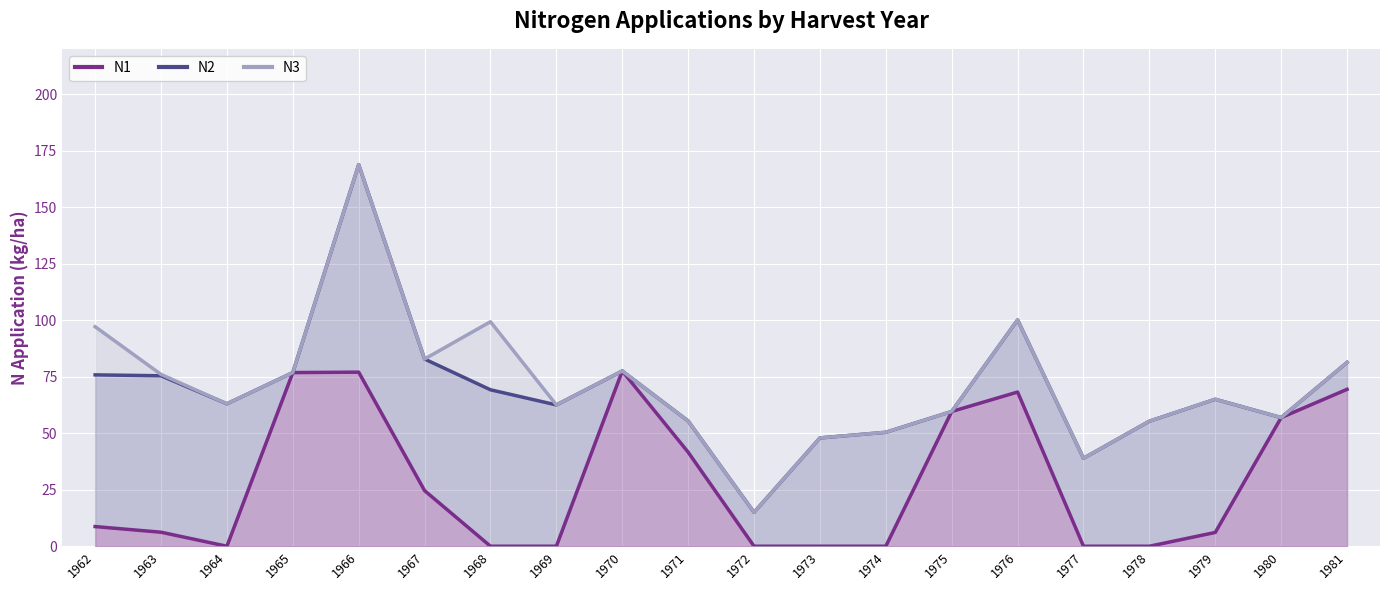

Rank the series at 1973 from highest to lowest value.

N2 (line), N3 (line), N1 (line)